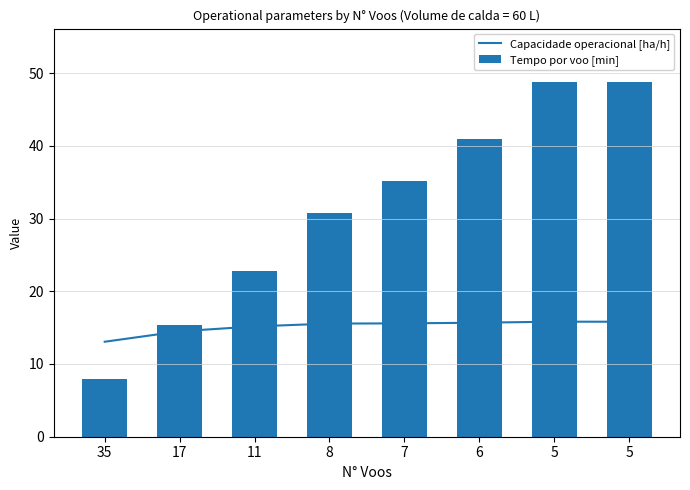

Rank the series at 5 from lowest to highest value.

Capacidade operacional [ha/h], Tempo por voo [min]